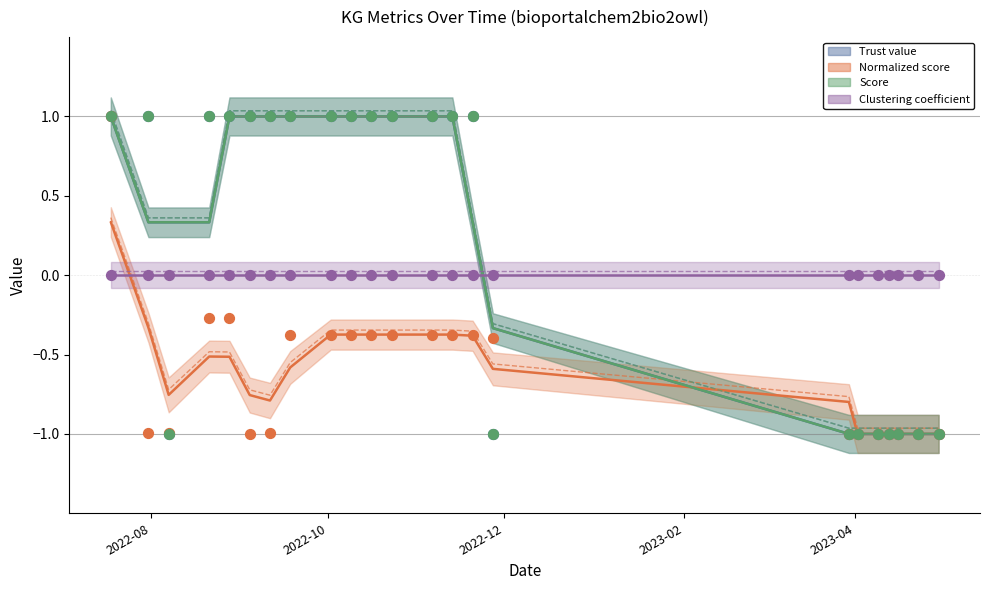

At how many categories does at least one series exceed 0?

14